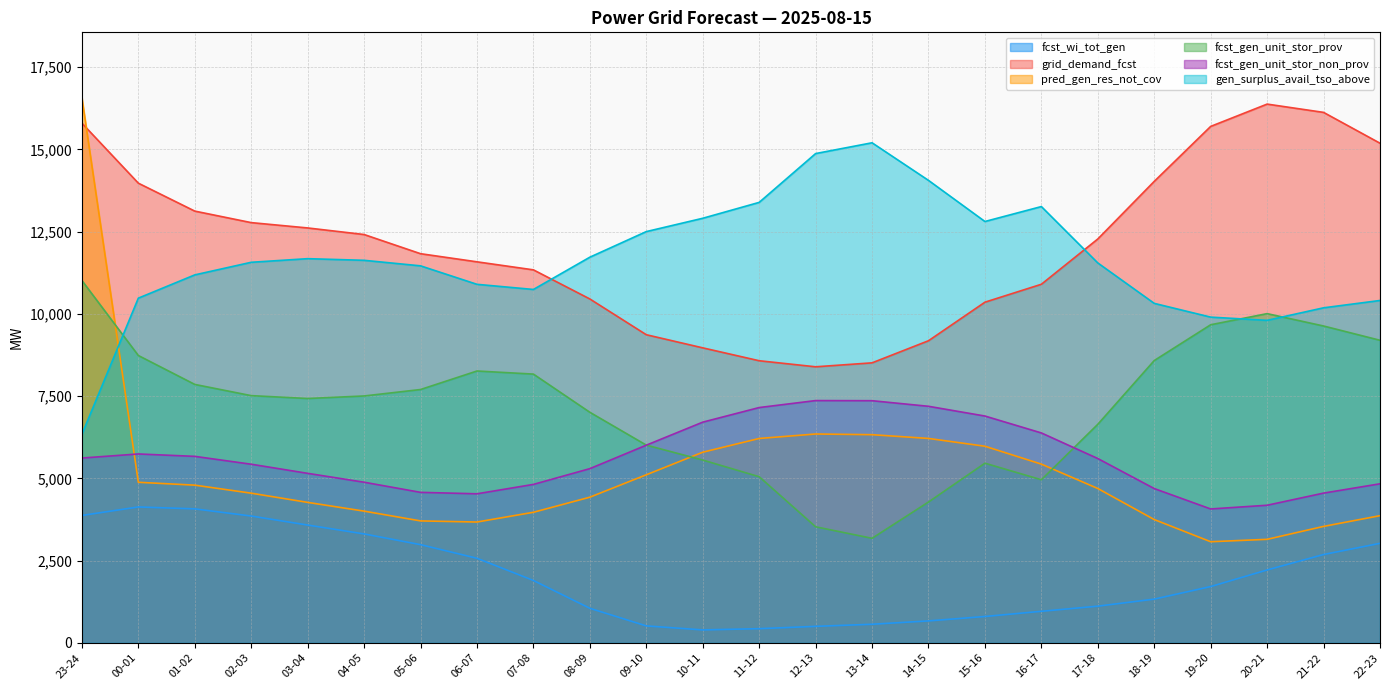

Which label corresponds to the smallest value in the chart?

10-11